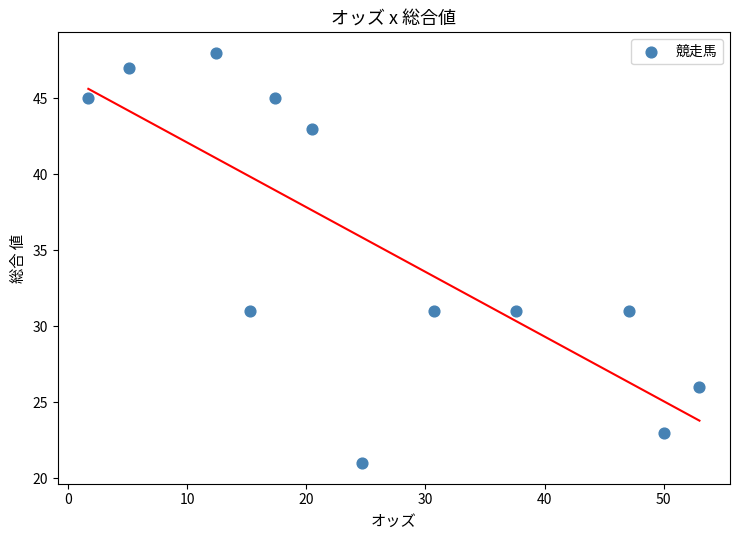

What is the average Y value?

35